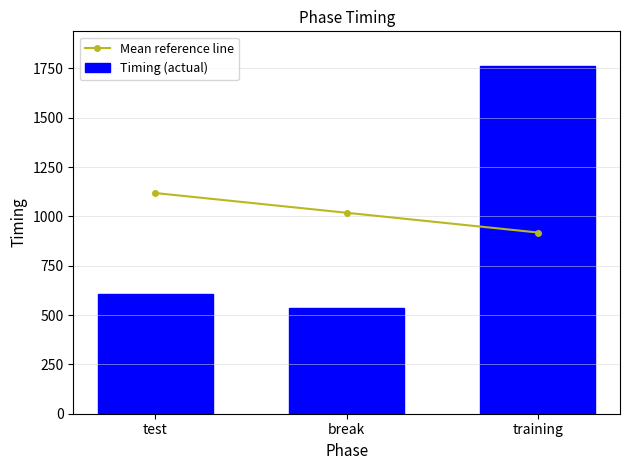

Between test and break, which series saw the biggest shift?

Mean reference line